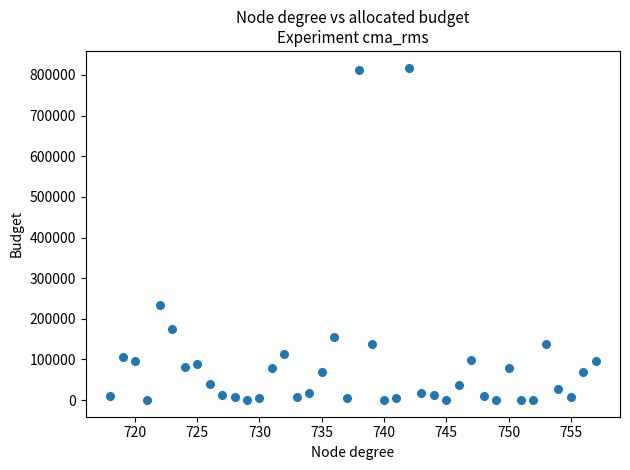

What Y value in the scatter plot is closest to 409139?

234080